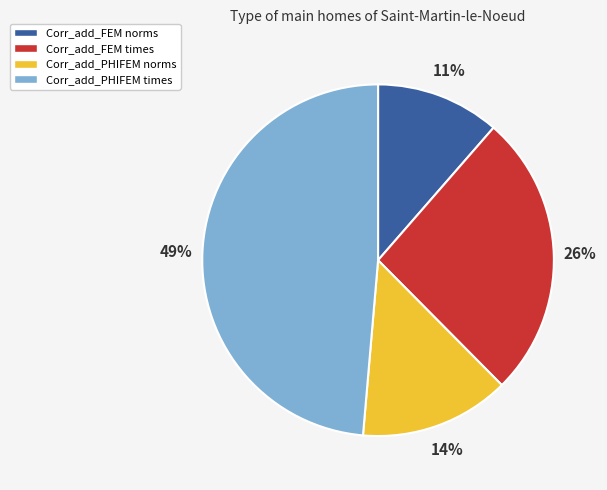

The Corr_add_FEM norms slice represents 3% of the pie. True or false?

False